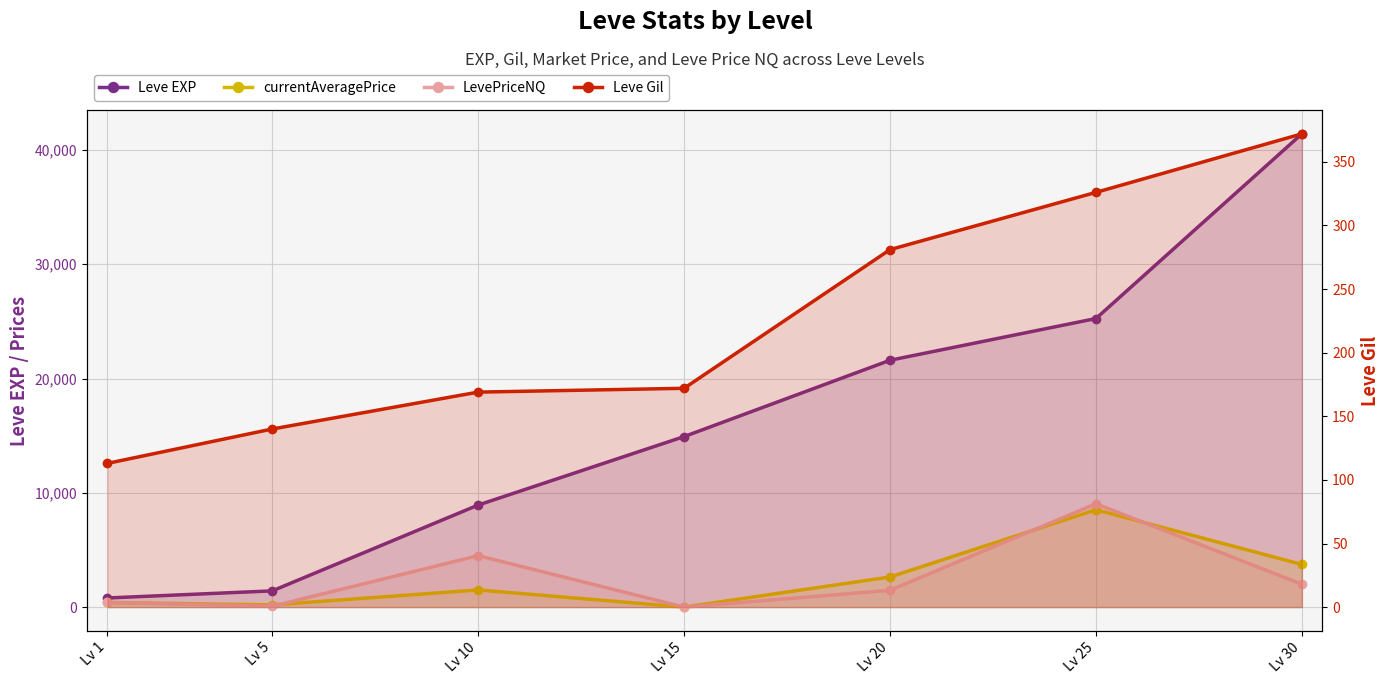

Which series has the largest range (max minus min)?

Leve EXP